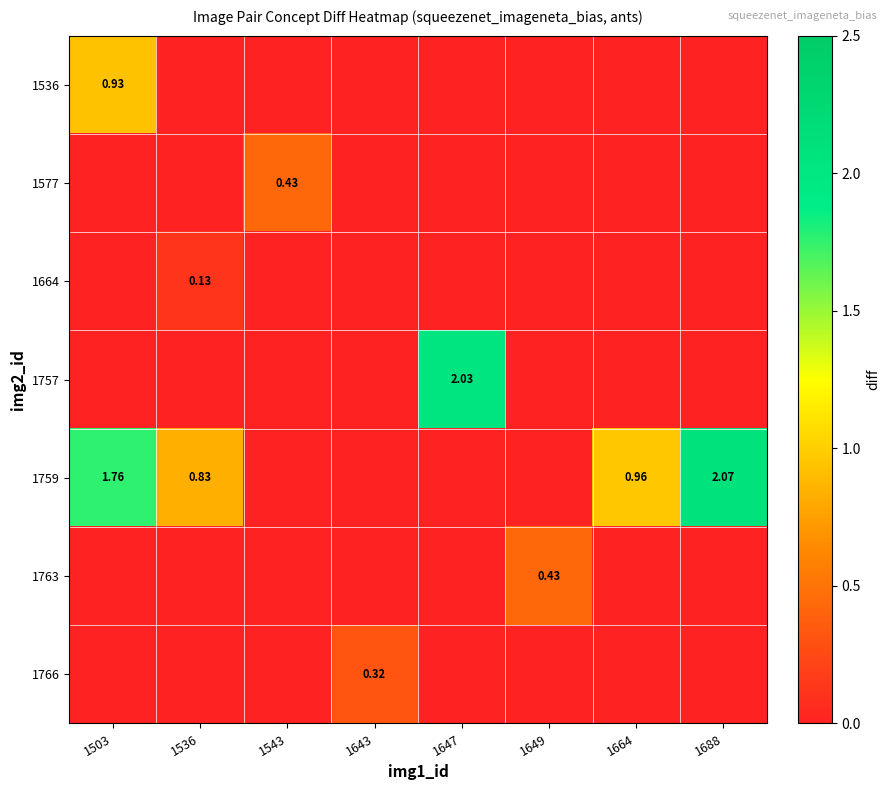

Which category has the lowest value across all series?

1536